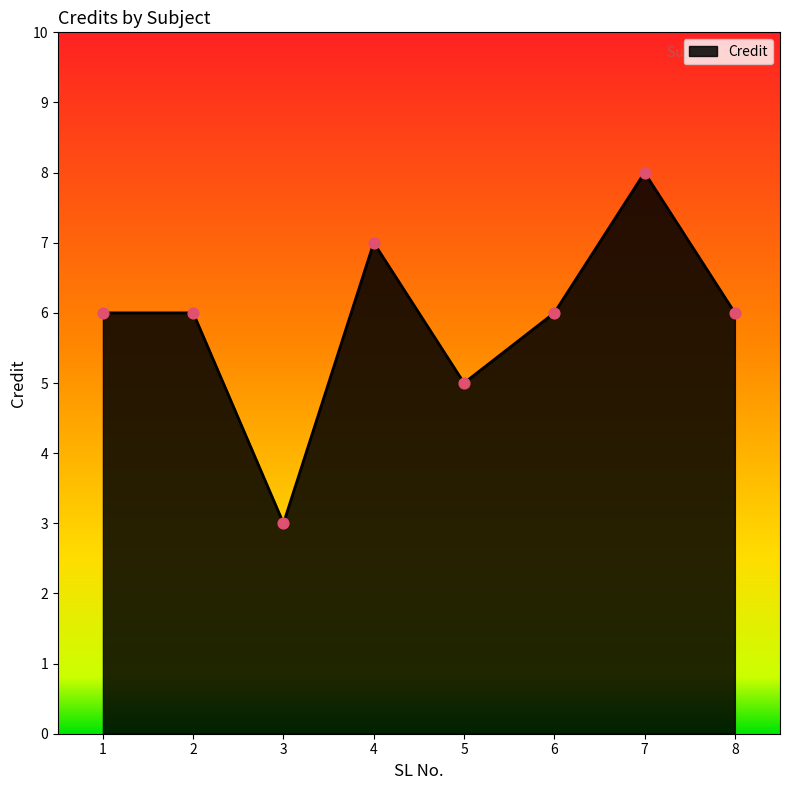

What is the ratio of the value at 5 to the value at 2?

0.8